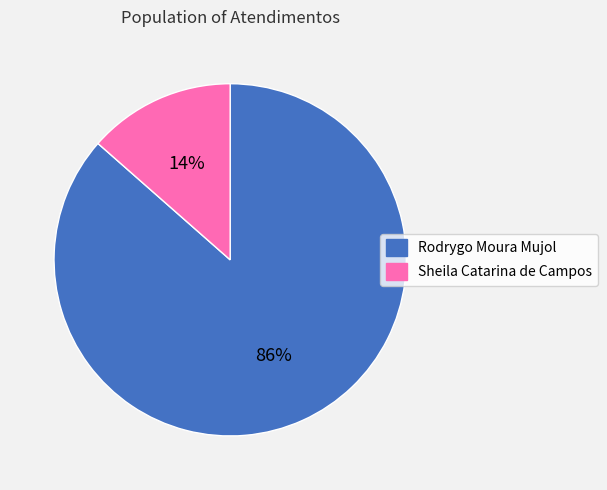

True or false: Sheila Catarina de Campos accounts for 3% of the total.

False